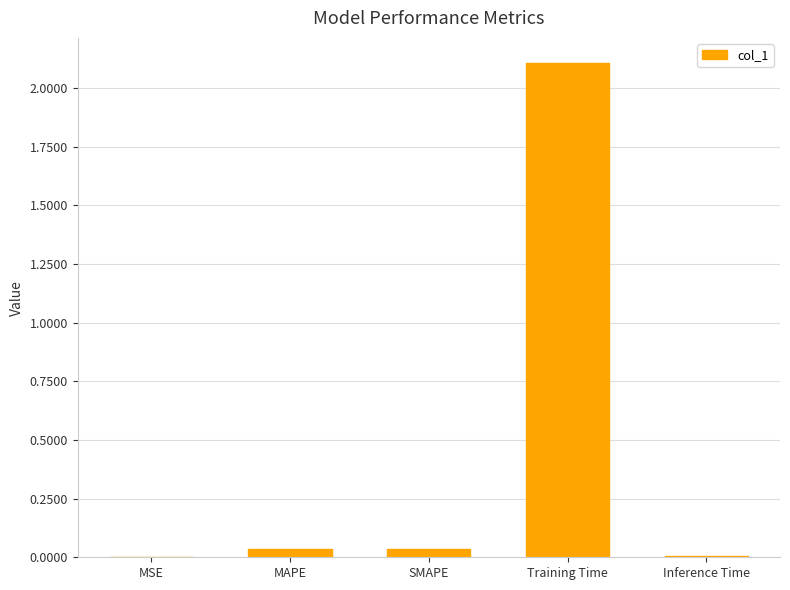

Are the bars horizontal?

No